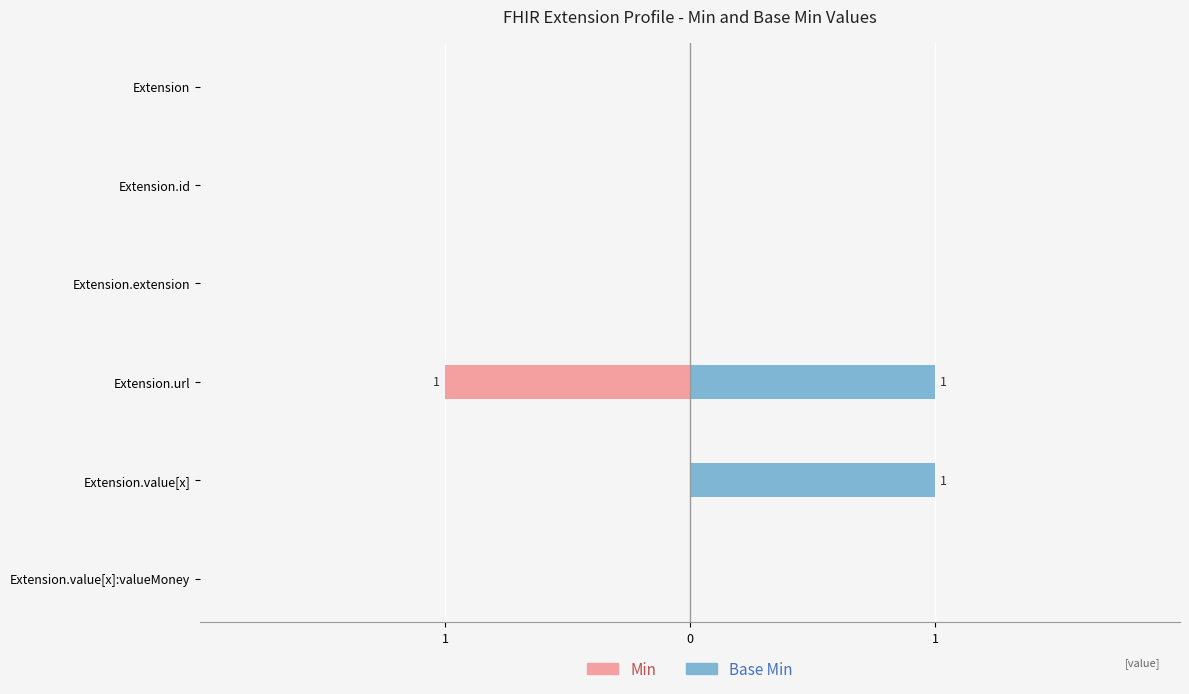

Which series has the largest total across all categories?

Base Min